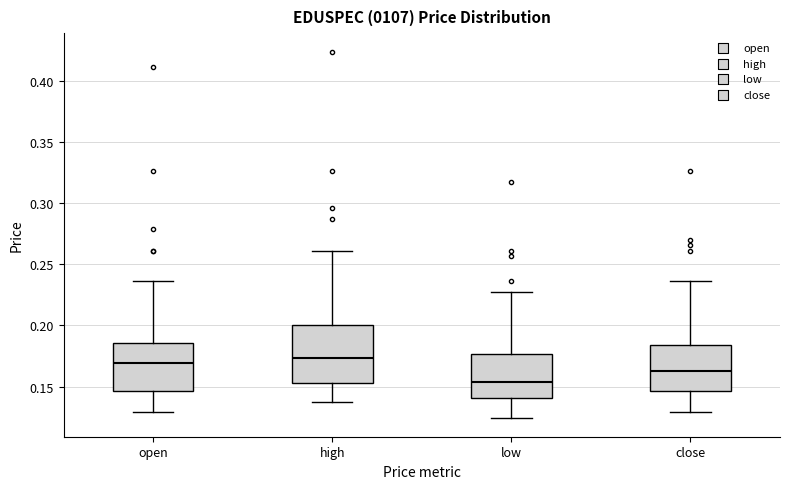

Comparing the boxes themselves (not the whiskers), which one is the tallest?

high